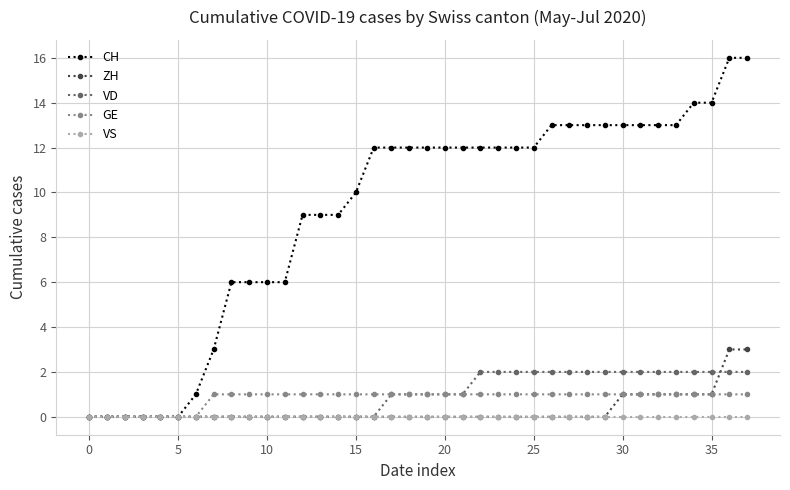

Which series has the largest range (max minus min)?

CH